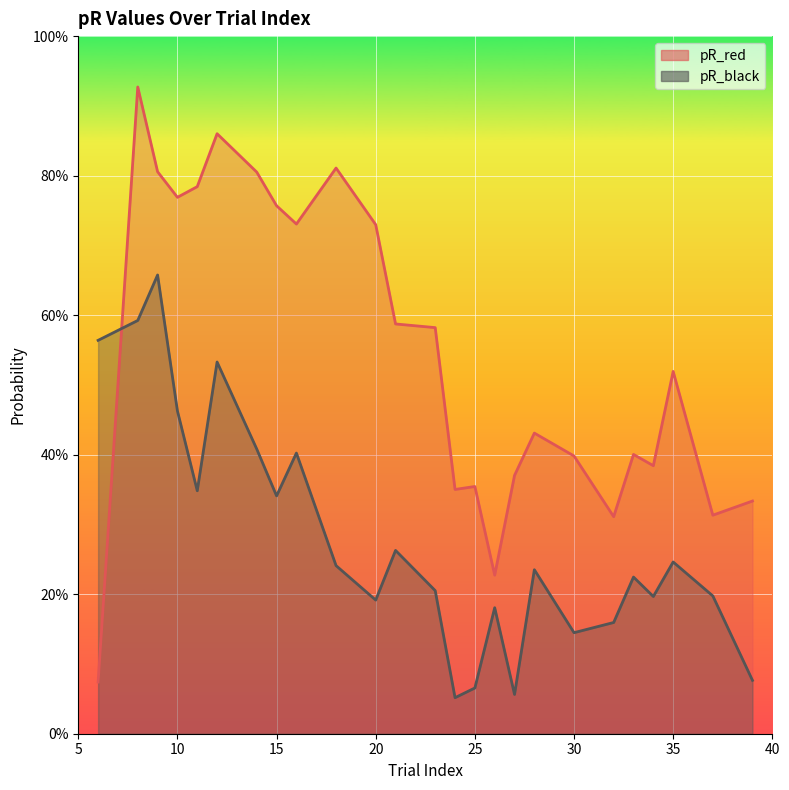

How many intersections are there between pR_black and pR_red?

1